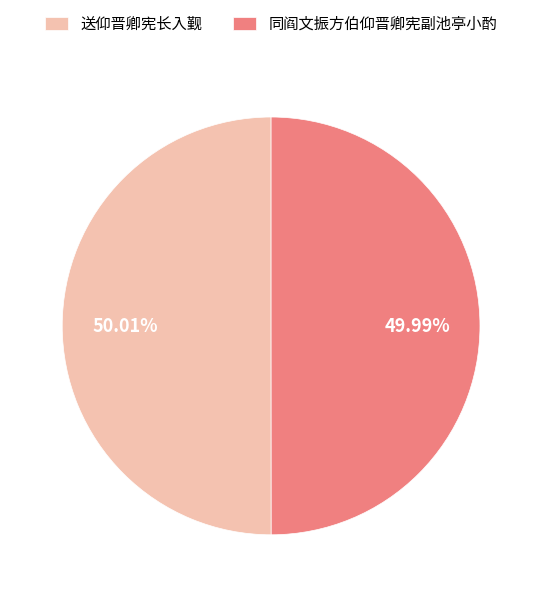

To the nearest percent, what is the average slice percentage?

50%